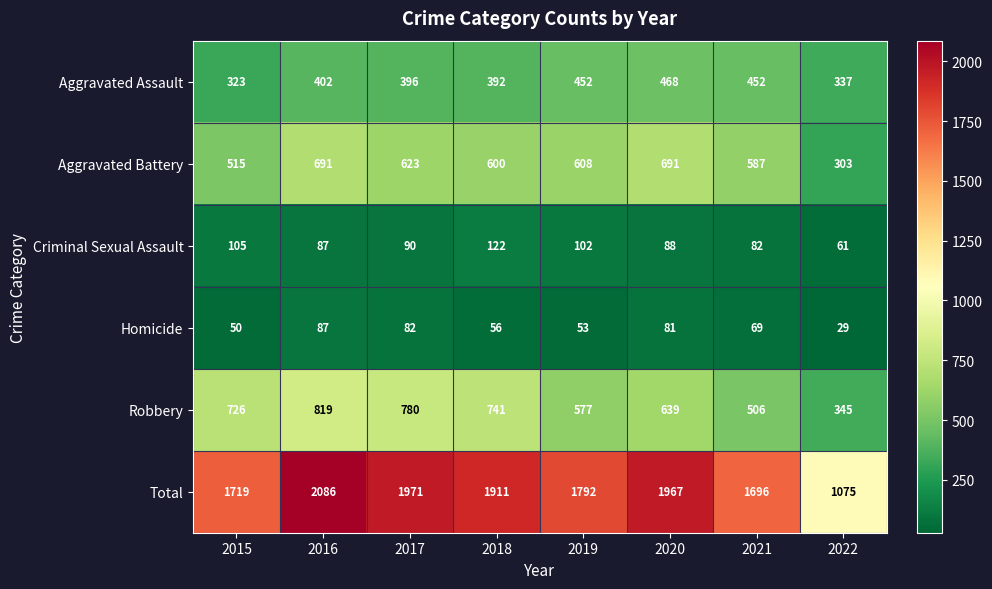

Which series has the widest spread of values?

Total